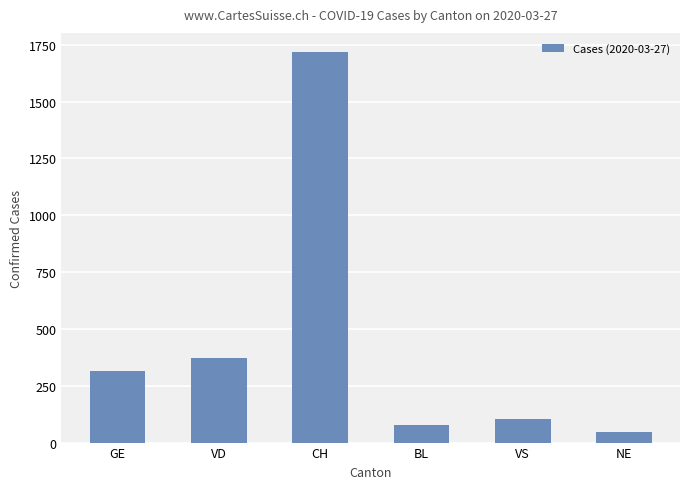

What is the label of the 4th bar from the left?

BL